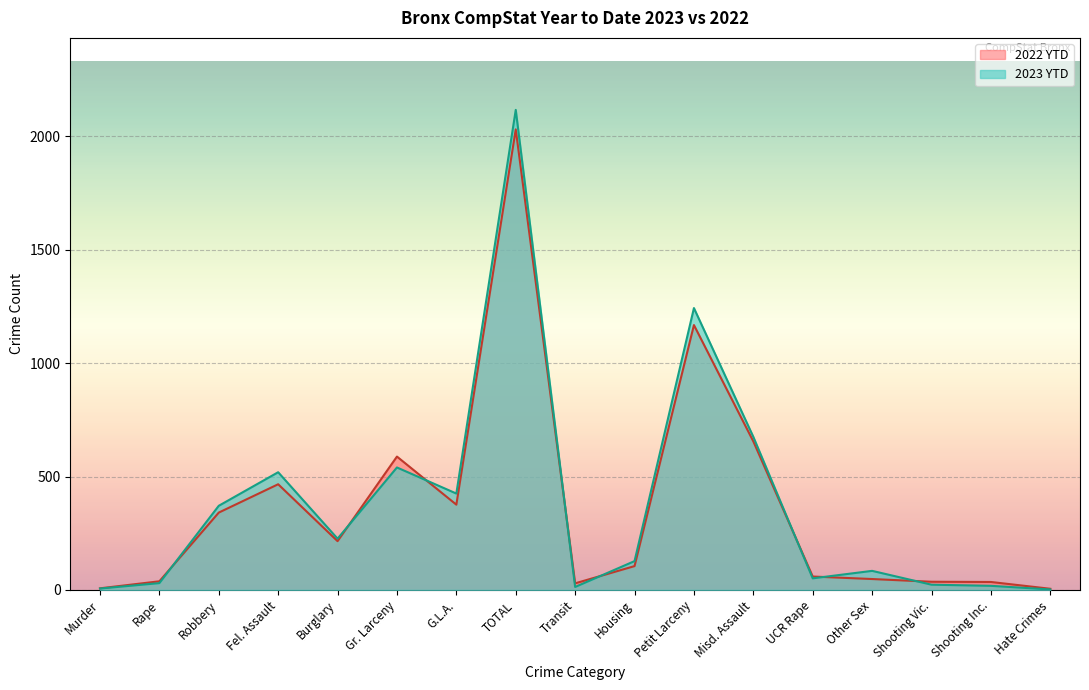

How many values in the 2022 YTD series are below 105?

8